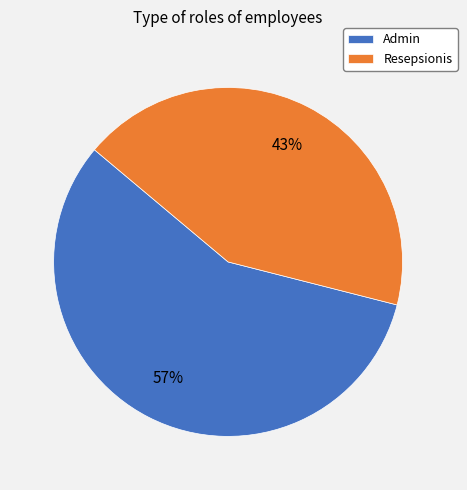

The Resepsionis slice represents 43% of the pie. True or false?

True